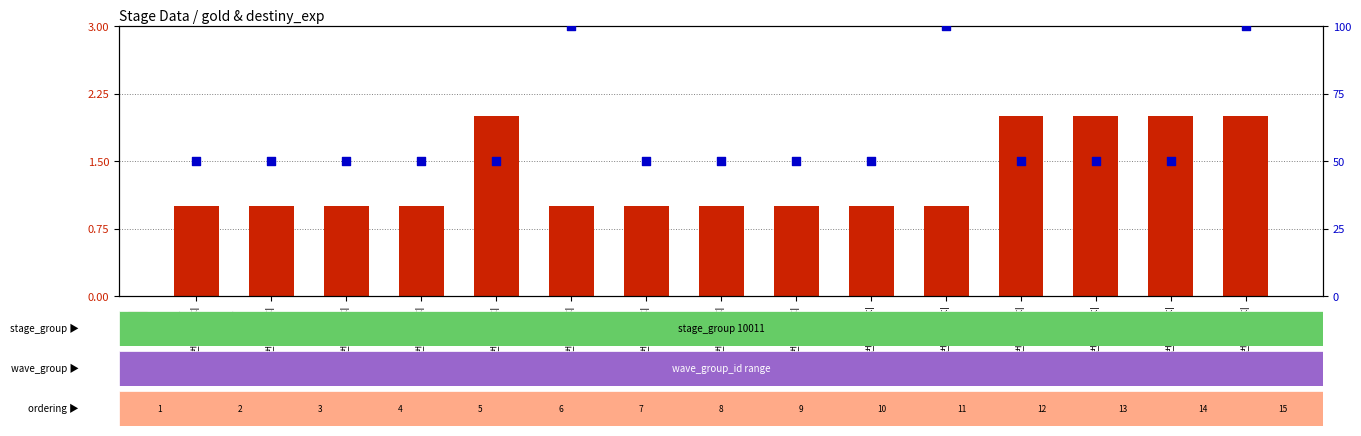

Which series has the largest total across all categories?

destiny_exp (percentile)